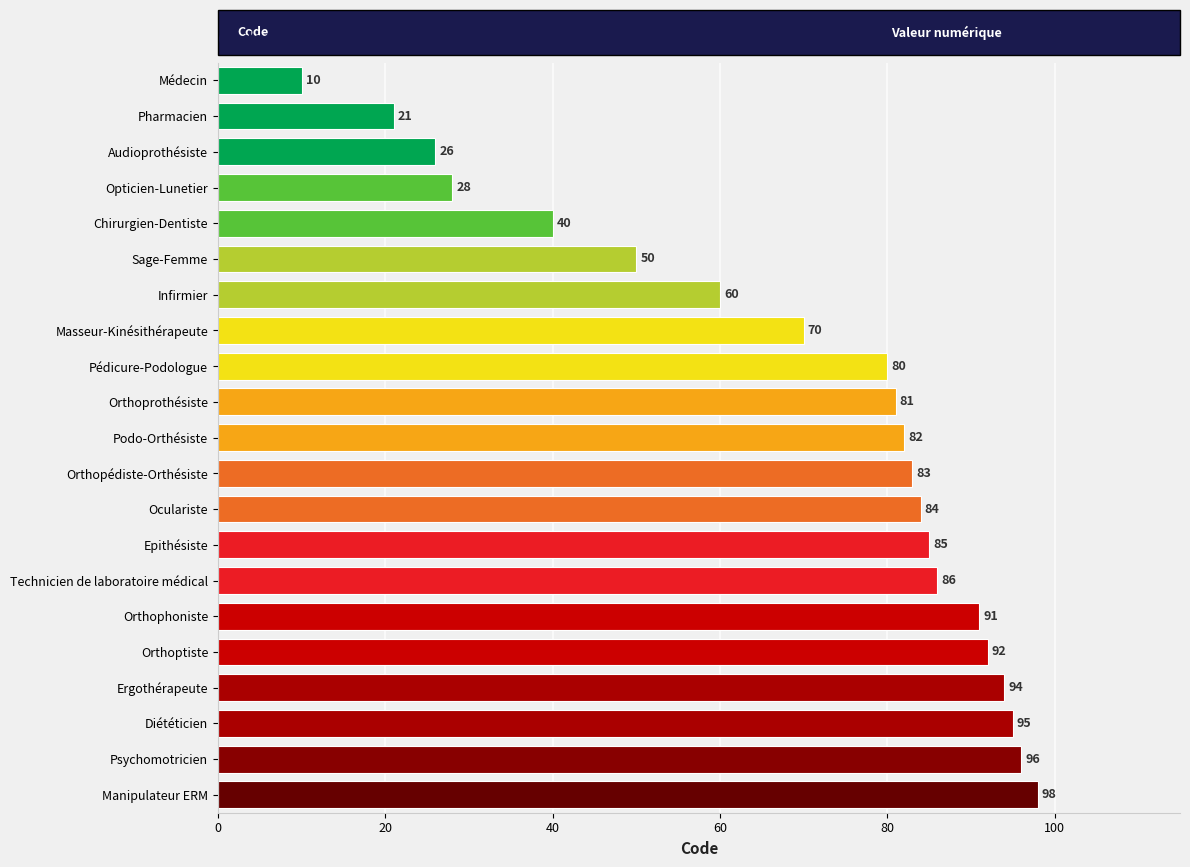

What position from the bottom is Orthoptiste?

5